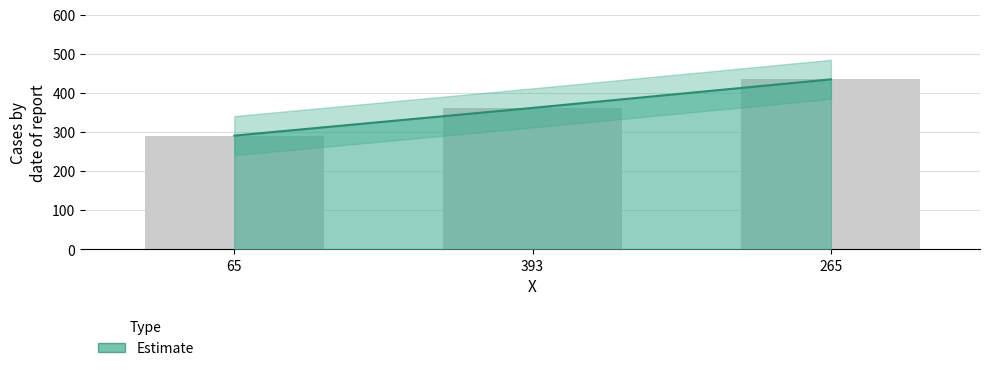

At which label does the data first exceed 362?

265